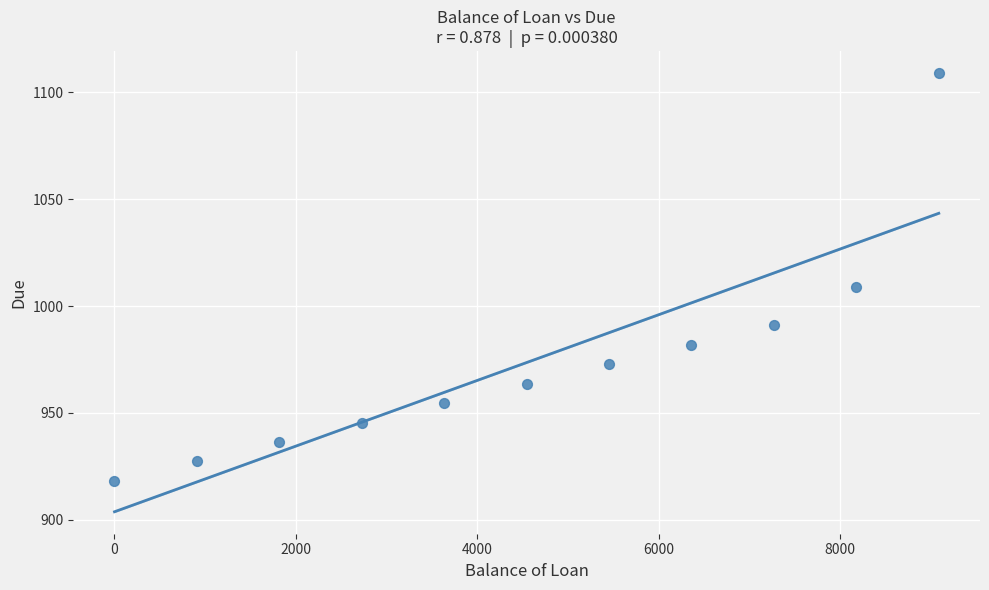

What Y value in the scatter plot is closest to 1013?

1009.1